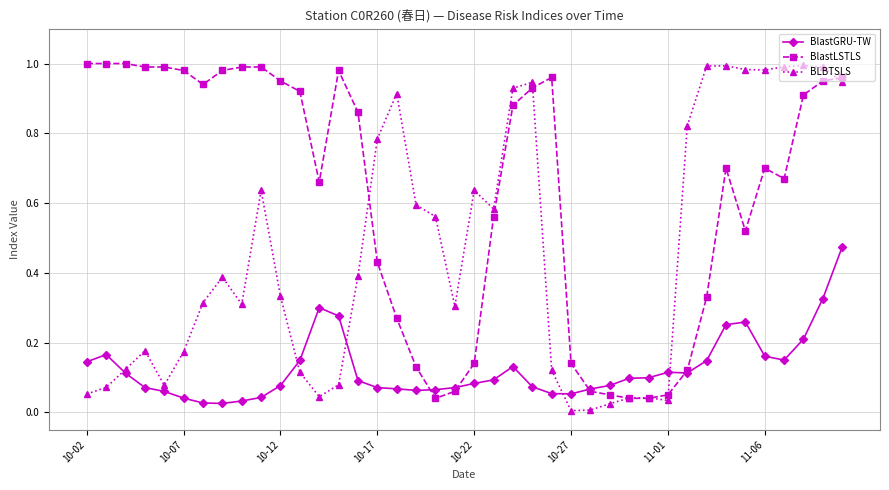

How many categories are shown in the chart?

40